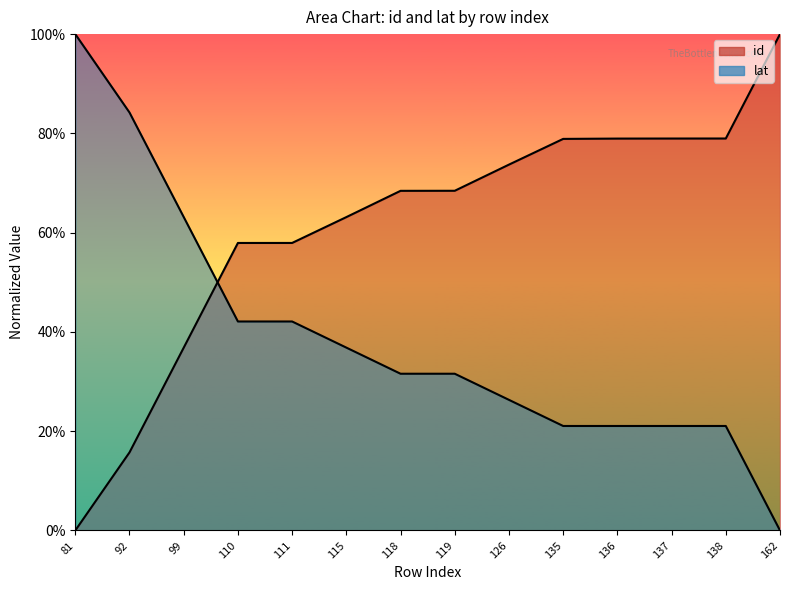

List the series in order of their overall mean, lowest first.

lat, id